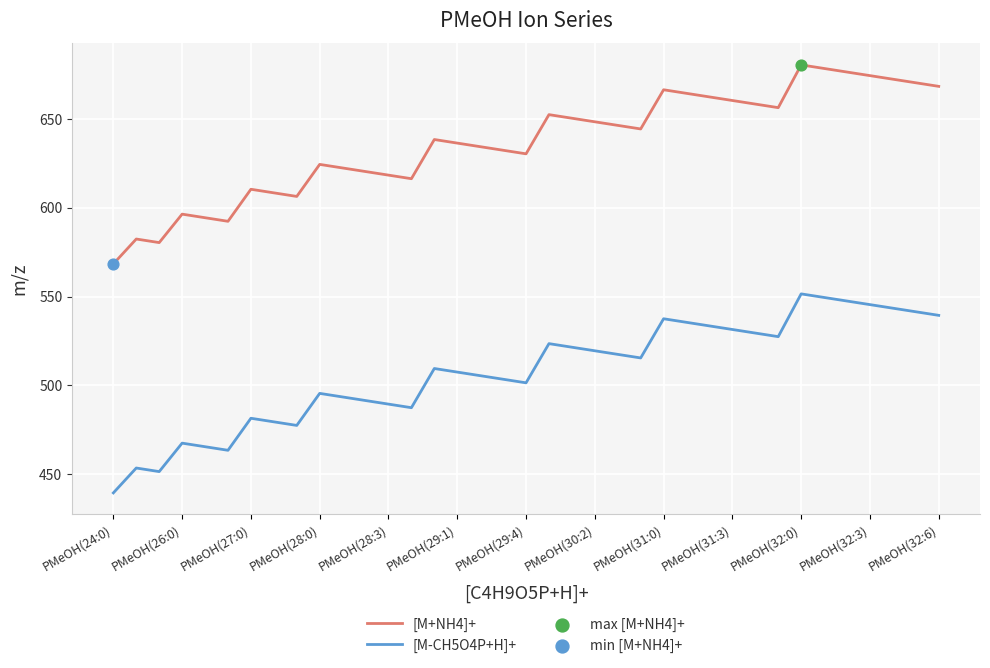

Which series has the largest total across all categories?

[M+NH4]+